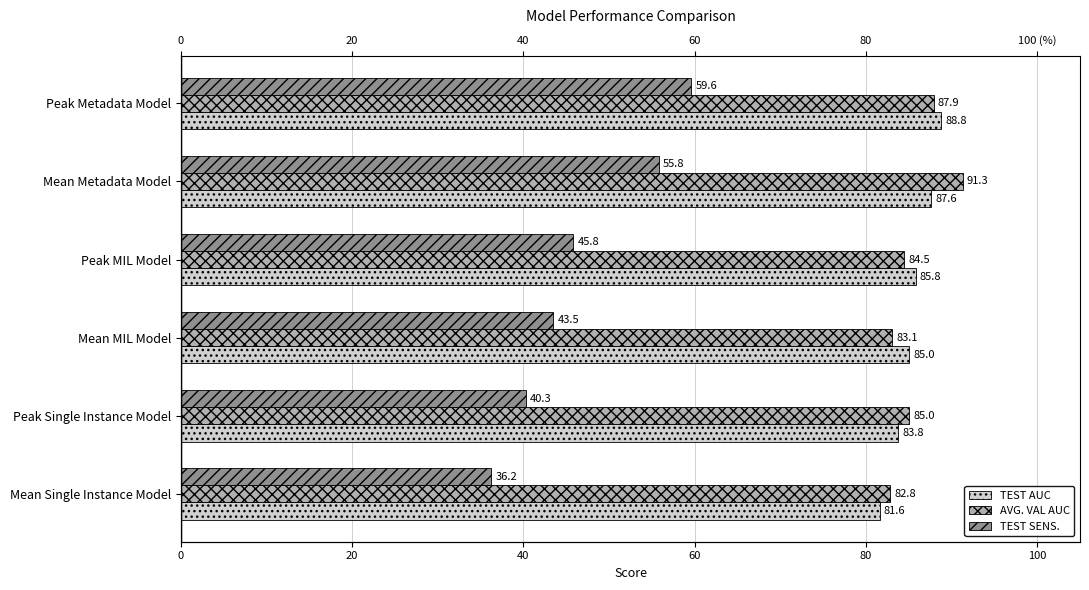

What are all the series names shown in the legend?

TEST AUC, AVG. VAL AUC, TEST SENS.